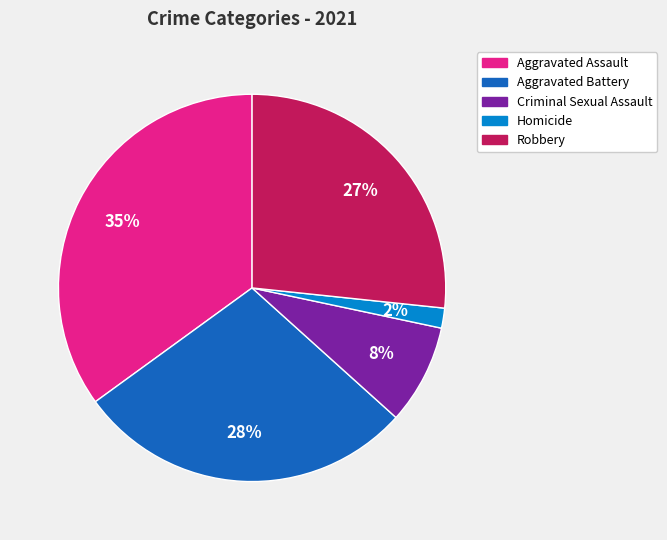

Do Aggravated Battery and Criminal Sexual Assault together represent more than half of the pie?

No